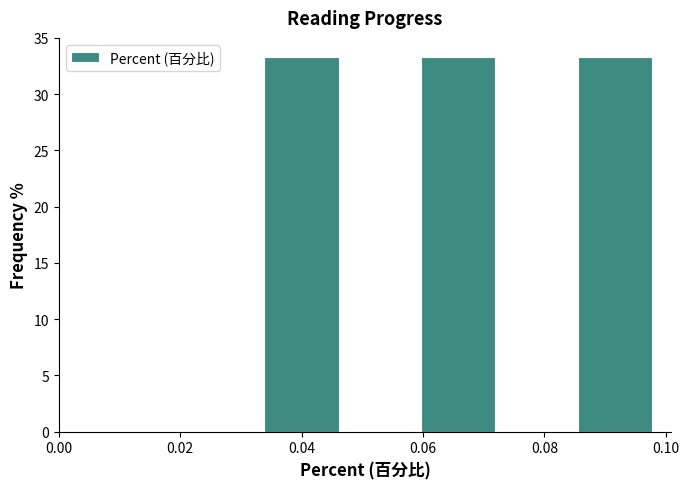

How tall is the bar that spans 0.034 to 0.046 on the x-axis? Neither the bar edges nor the heights are printed on the chart, so give them approximately, as read against the axes.

33.5